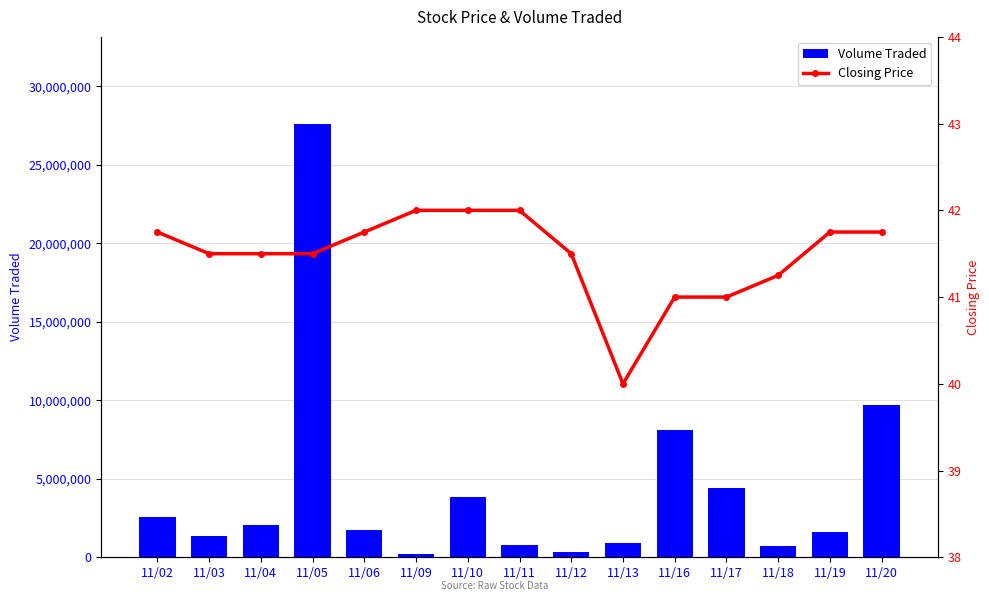

The Volume Traded series shows 565471.5 at 11/04. True or false?

False